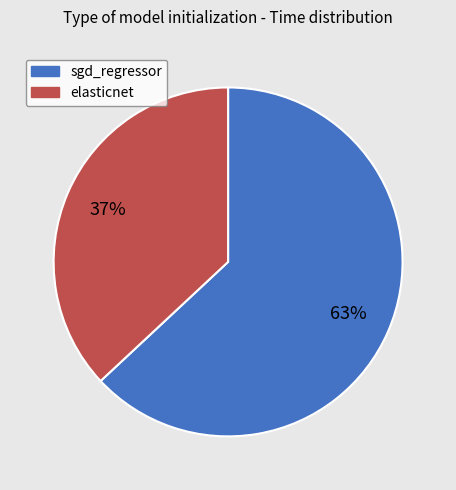

What is the largest slice in the pie chart?

sgd_regressor